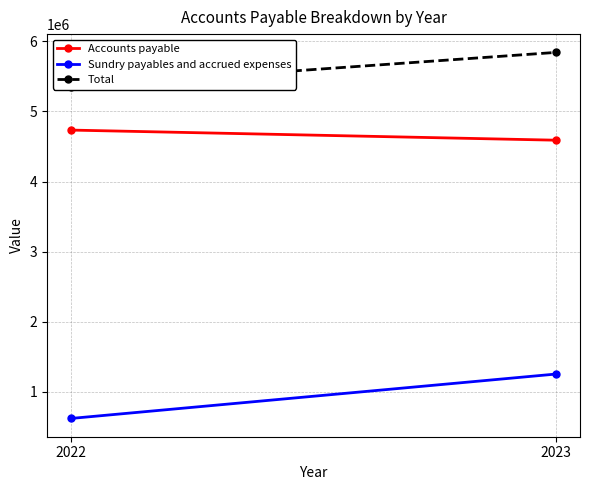

Reading left to right, transcribe all the data shown in this chart.

Accounts payable: 4734326	4590154
Sundry payables and accrued expenses: 619756	1252674
Total: 5354082	5842828